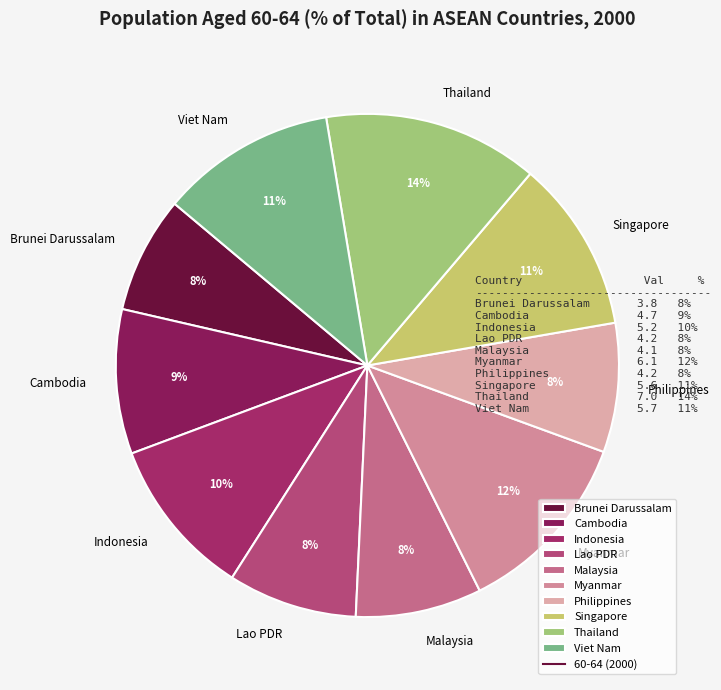

Approximately how many times larger is the value at Brunei Darussalam compared to Singapore?

0.7